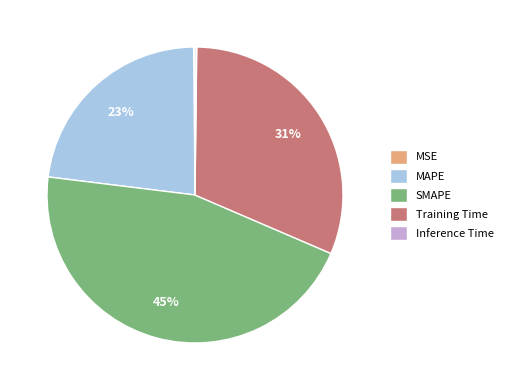

What is the largest slice in the pie chart?

SMAPE